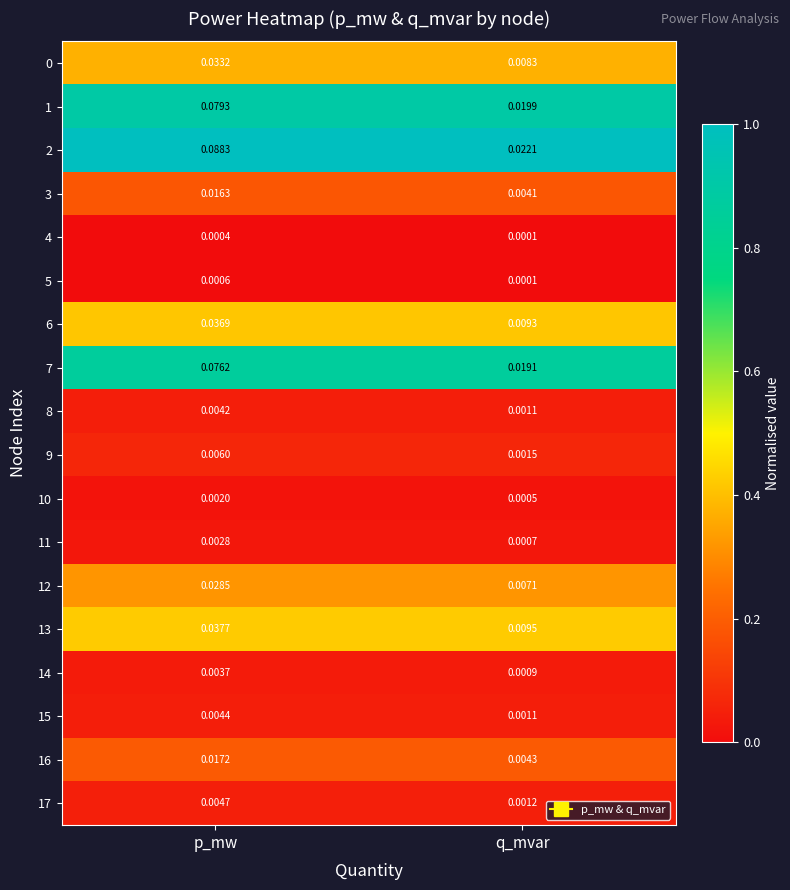

At which label is 1 closest to 0?

q_mvar